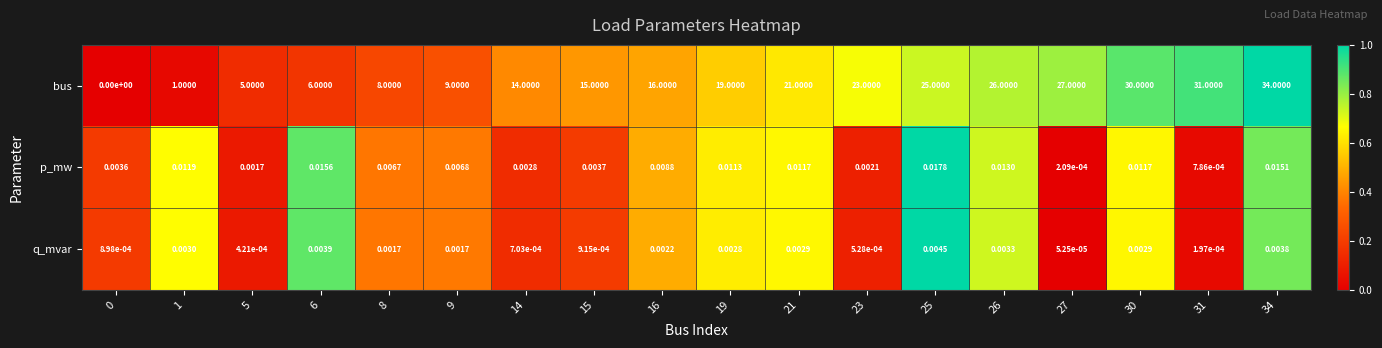

Which series has the widest spread of values?

bus